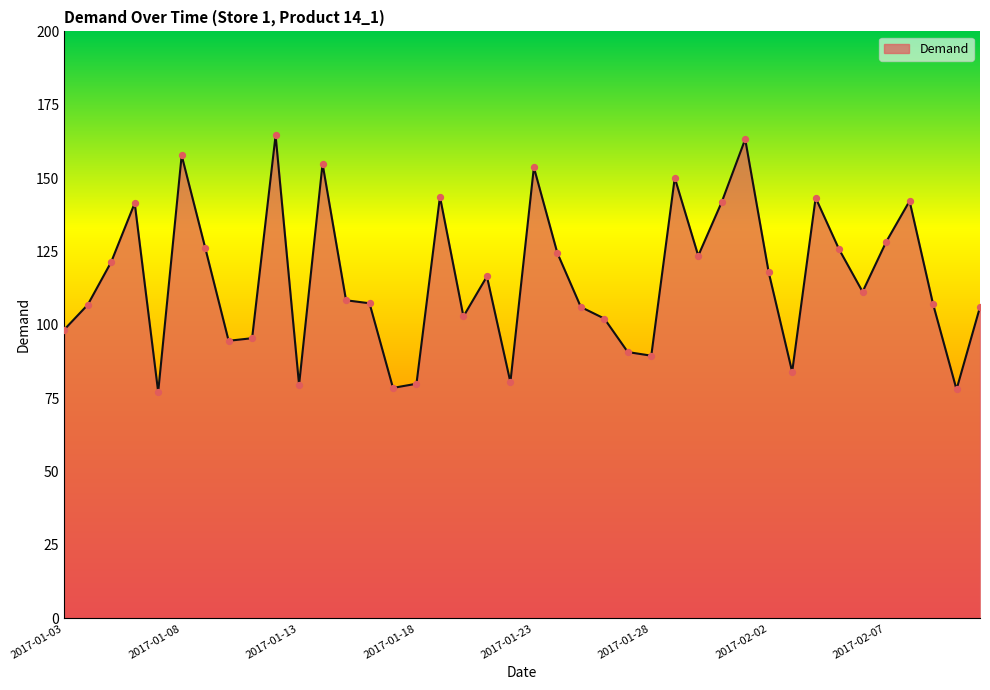

What is the greatest value displayed?

164.6